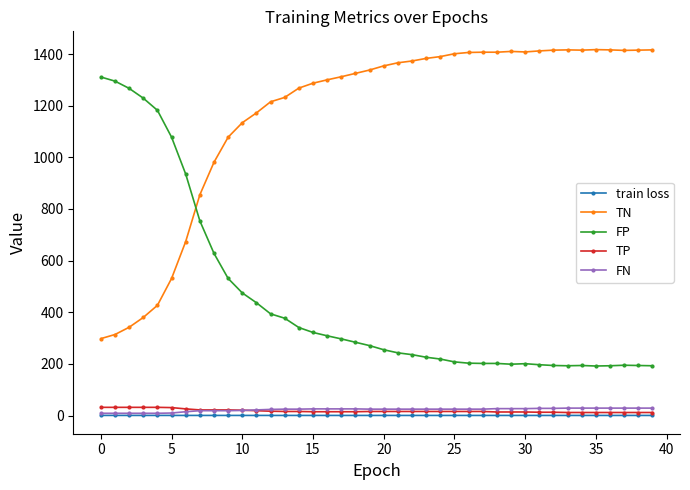

True or false: TN and FN intersect in this chart.

False